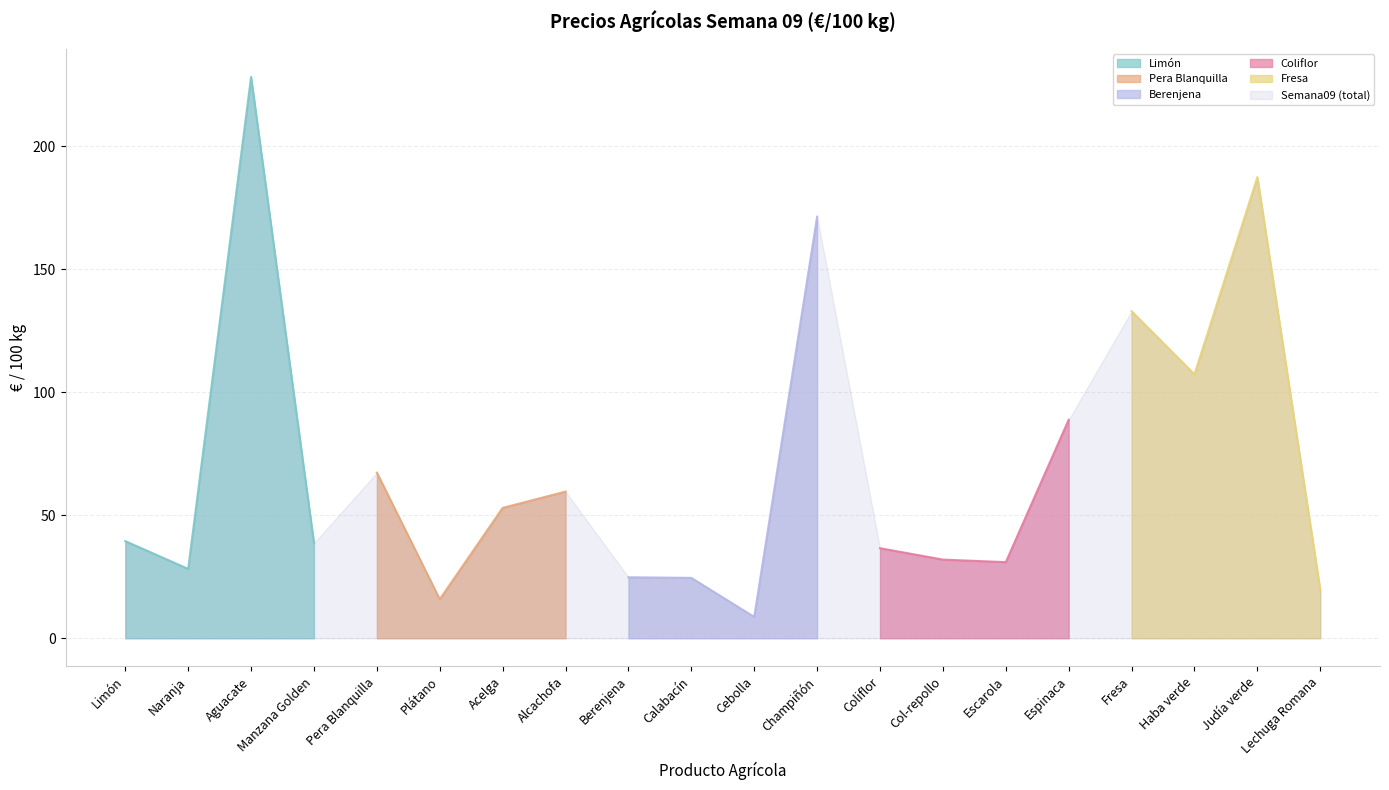

Rank the categories by value from highest to lowest.

Aguacate, Judía verde, Champiñón, Fresa, Haba verde, Espinaca, Pera Blanquilla, Alcachofa, Acelga, Limón, Manzana Golden, Coliflor, Col-repollo, Escarola, Naranja, Berenjena, Calabacín, Lechuga Romana, Plátano, Cebolla